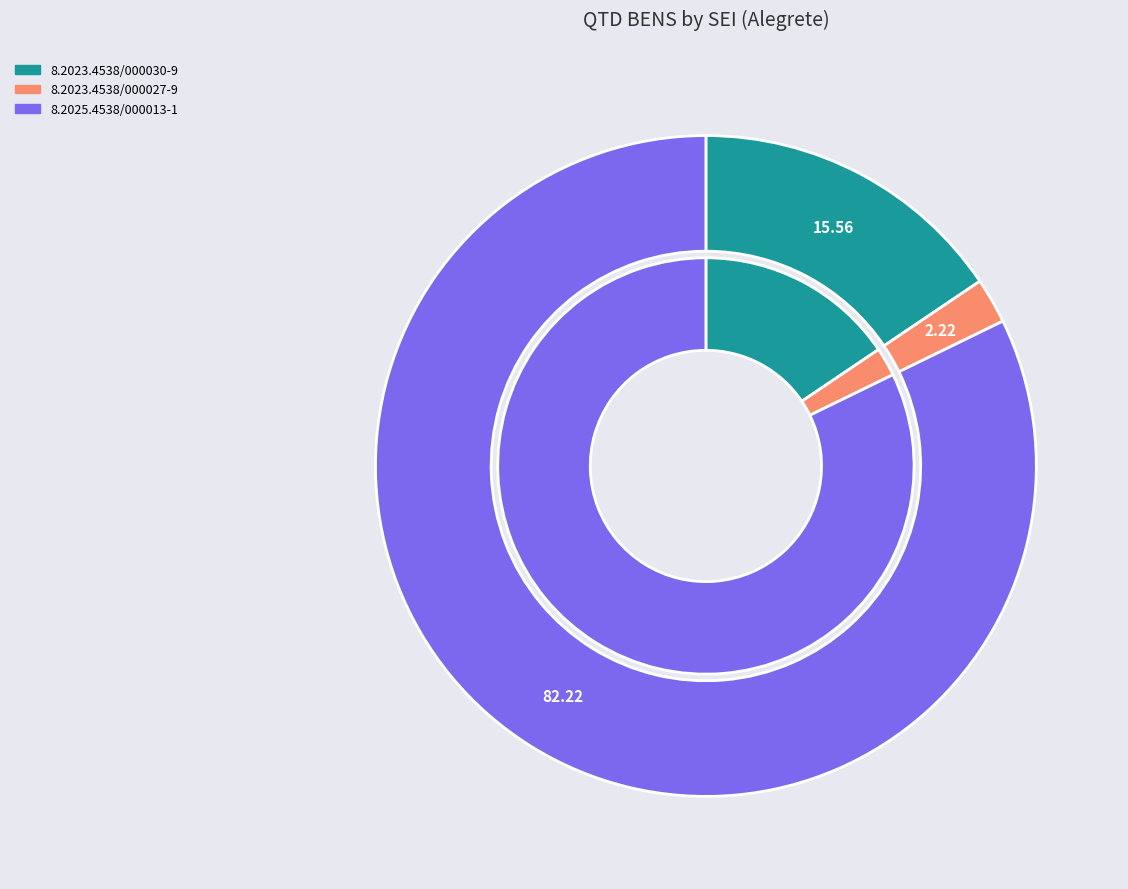

Between 8.2023.4538/000027-9 and 8.2025.4538/000013-1, which is larger?

8.2025.4538/000013-1